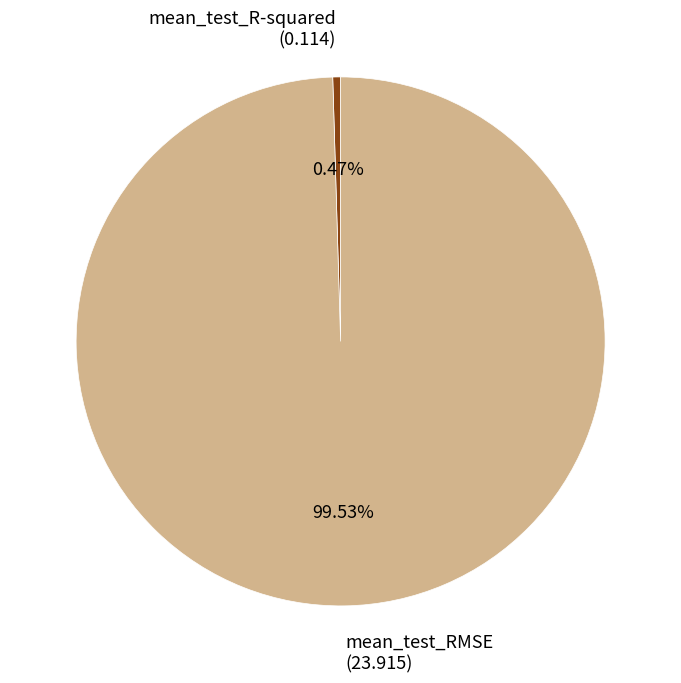

To the nearest percent, what is the difference between the mean_test_R-squared and mean_test_RMSE slice percentages?

99%